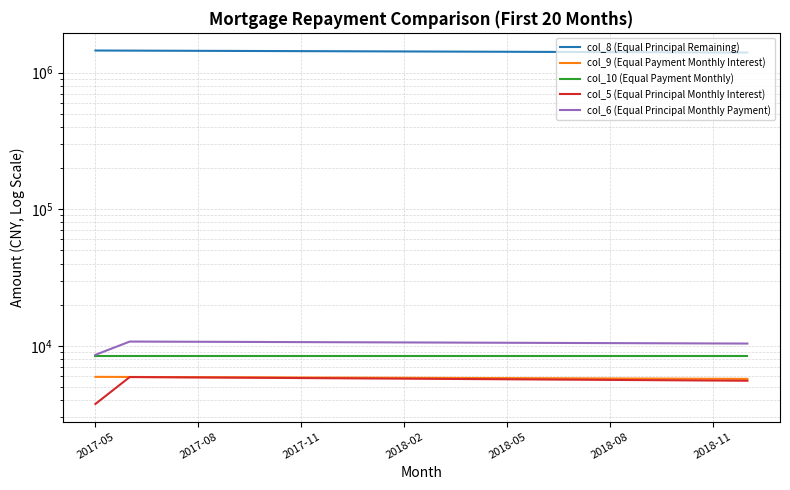

What is the value of the col_9 (Equal Payment Monthly Interest) point at the 17th from the left?

5754.3